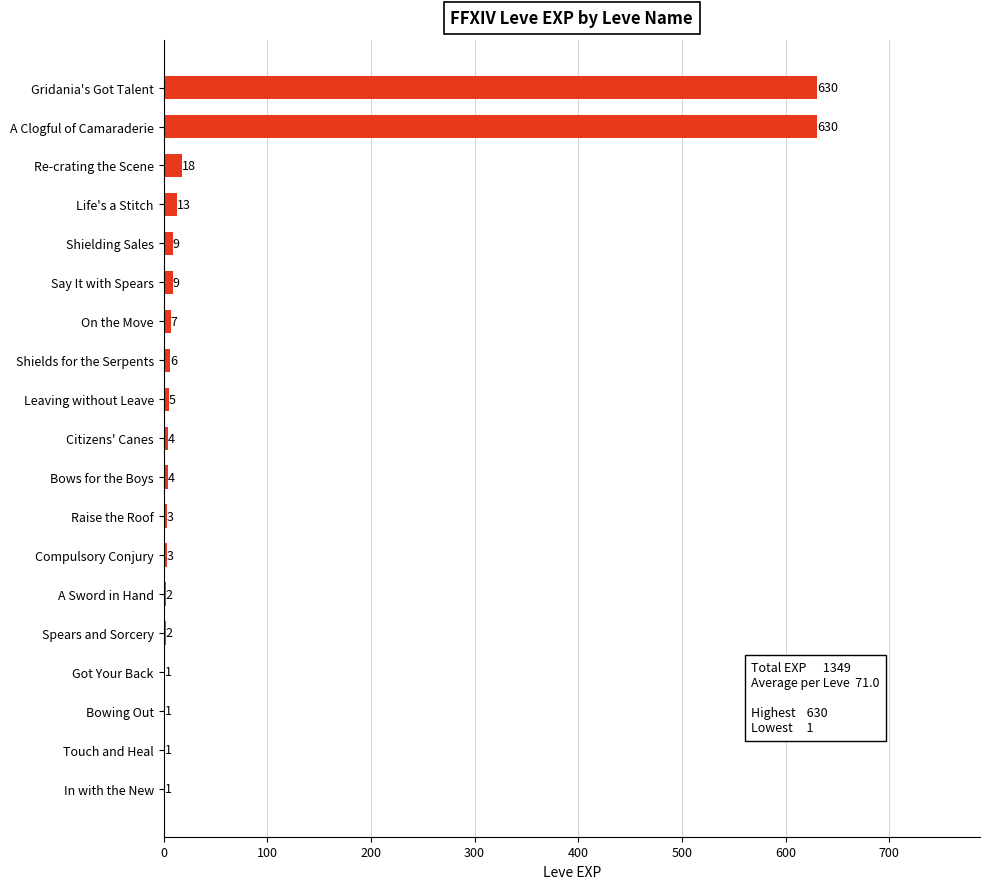

What is the average value?

71